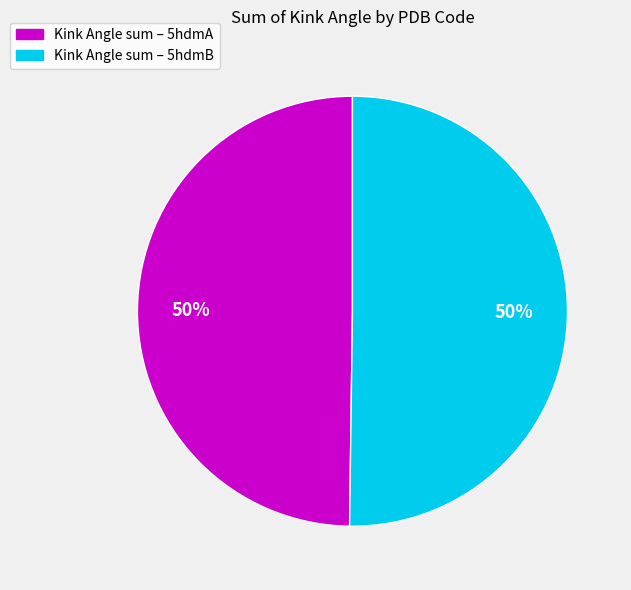

To the nearest percent, what is the average slice percentage?

50%